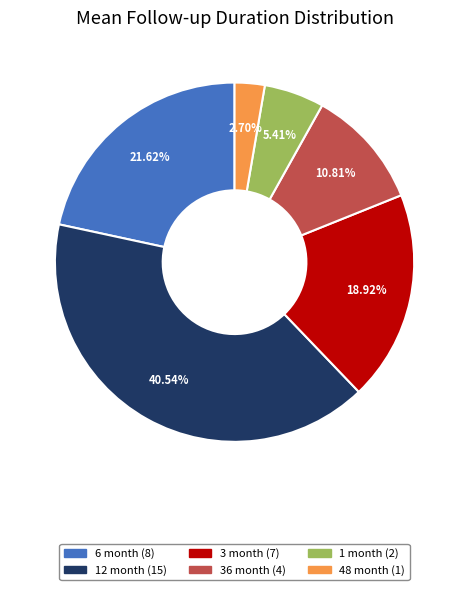

Which slice is the largest?

12 month